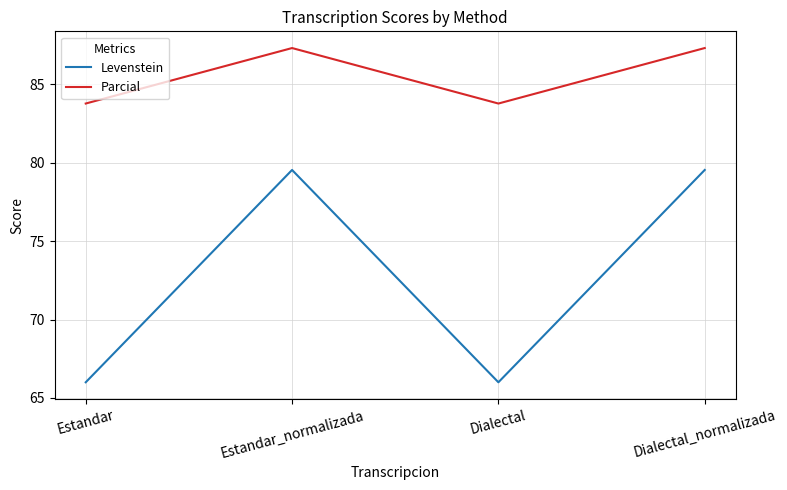

List the series in order of their overall mean, lowest first.

Levenstein, Parcial